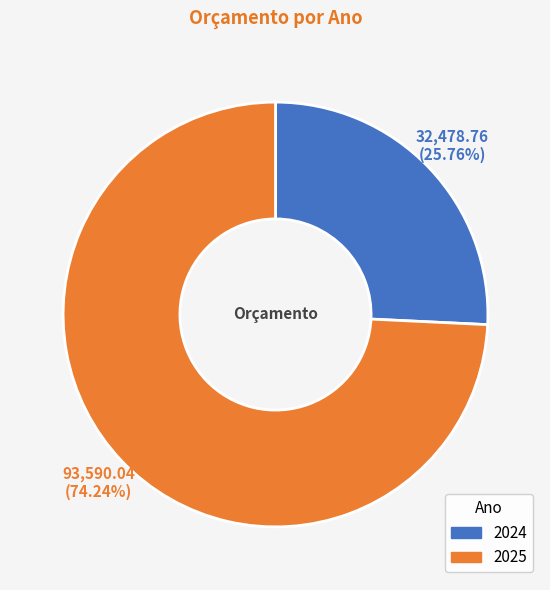

Between 2025 and 2024, which is larger?

2025